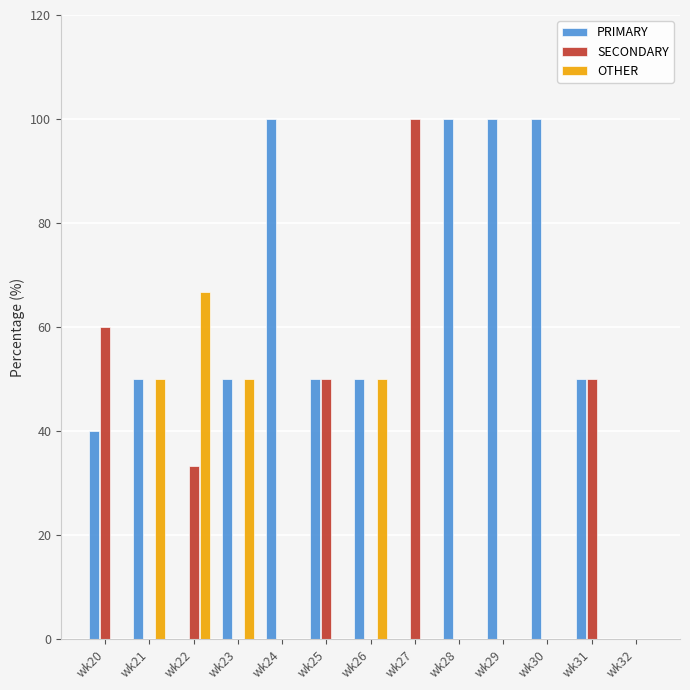

Count the SECONDARY values in the range 0 to 50.

11